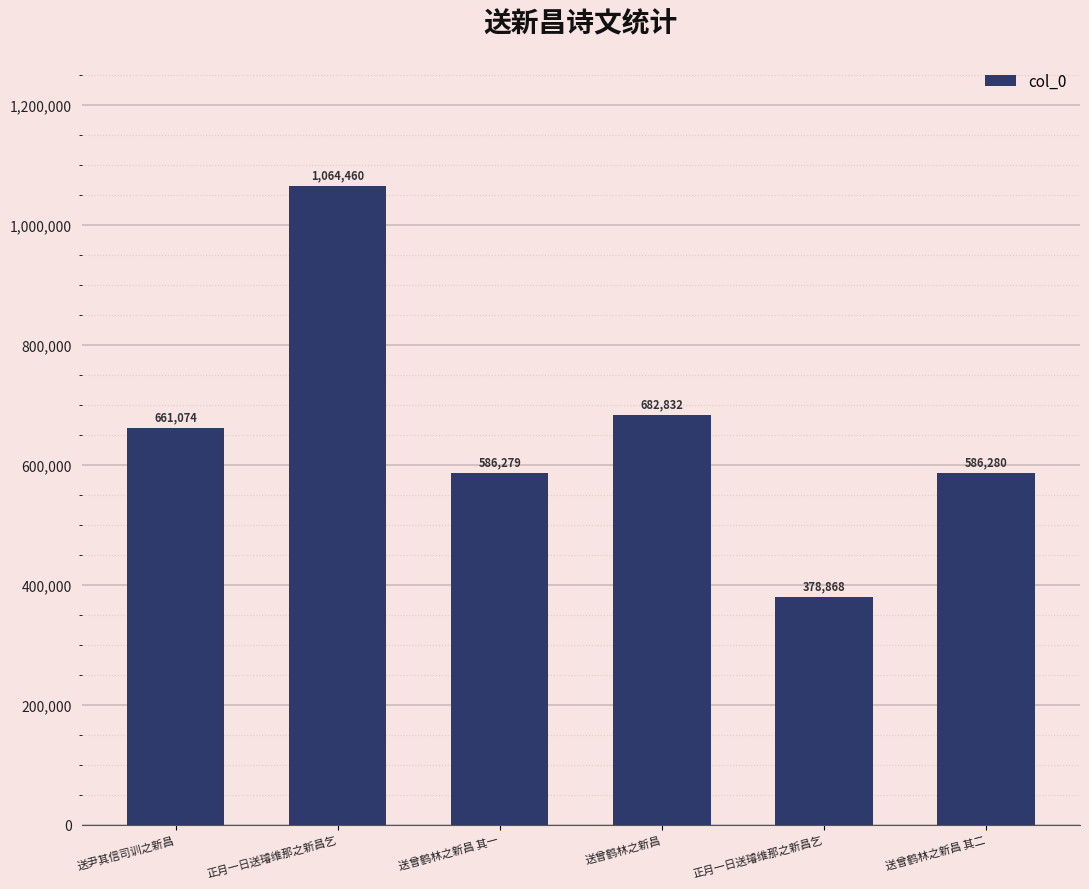

The chart shows a value of 586279 at 送曾鹤林之新昌 其一. True or false?

True